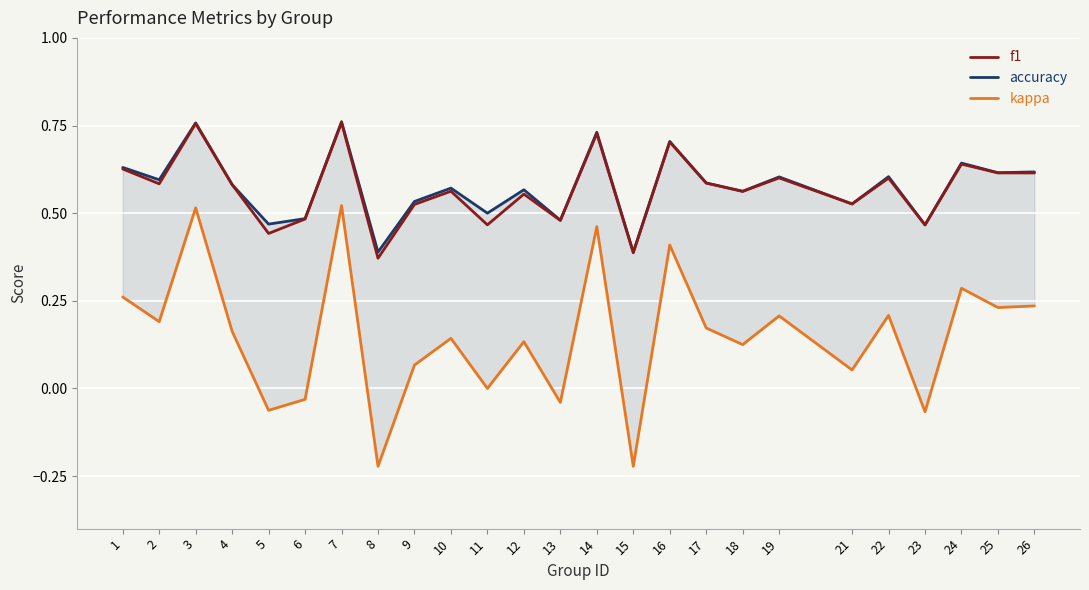

How many data points does each series have?

25